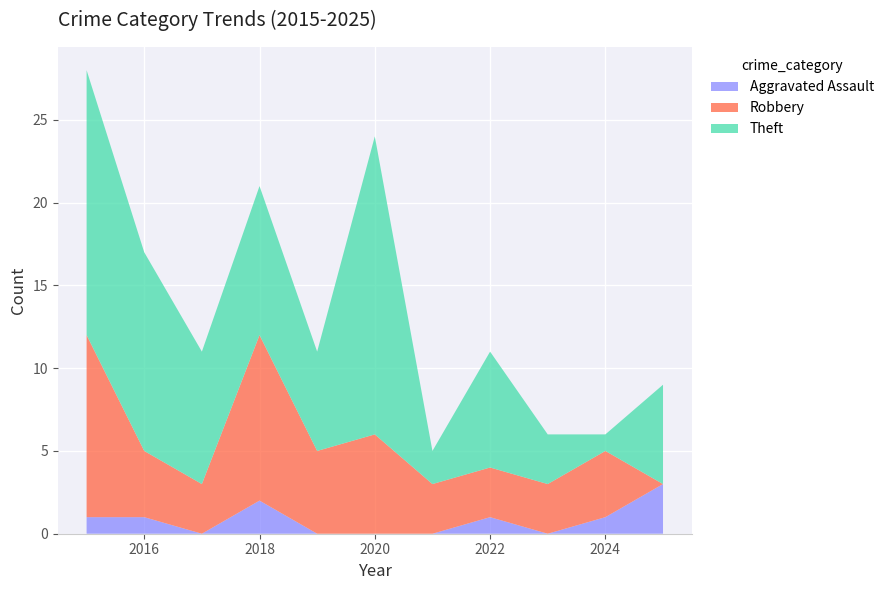

Reading left to right, extract all data points from this chart.

Aggravated Assault: 2015=1	2016=1	2017=0	2018=2	2019=0	2020=0	2021=0	2022=1	2023=0	2024=1	2025=3
Robbery: 2015=11	2016=4	2017=3	2018=10	2019=5	2020=6	2021=3	2022=3	2023=3	2024=4	2025=0
Theft: 2015=16	2016=12	2017=8	2018=9	2019=6	2020=18	2021=2	2022=7	2023=3	2024=1	2025=6